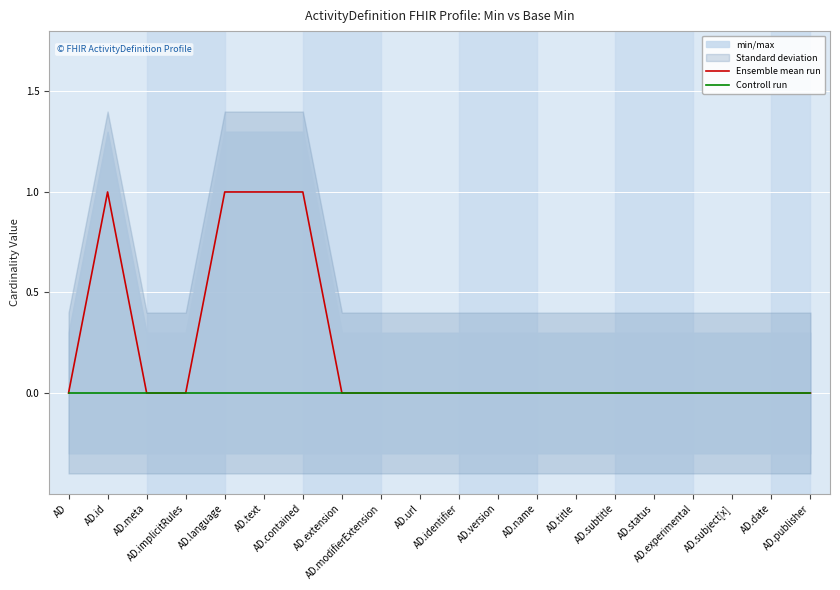

Which series changed the most between AD and AD.identifier?

Ensemble mean run